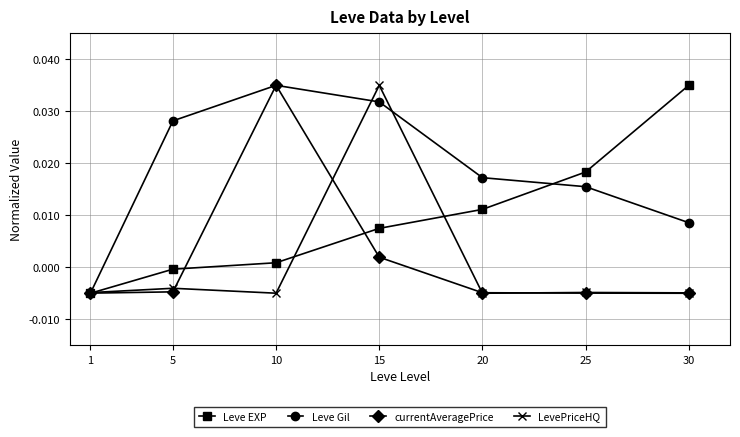

At which label does LevePriceHQ reach its peak?

15